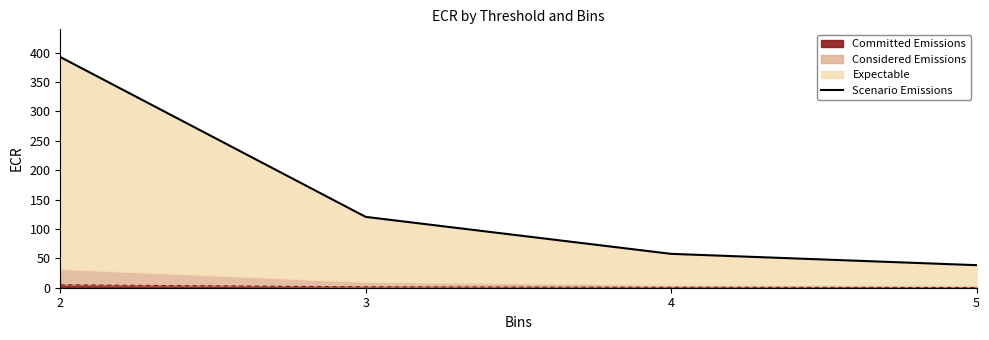

What is the greatest value displayed?

392.4